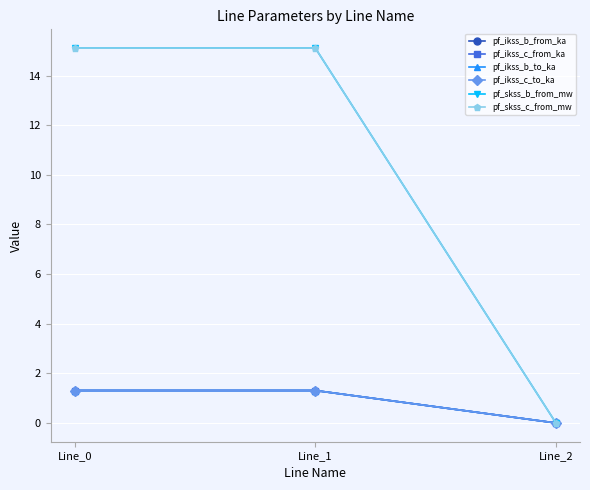

Which category has the lowest value in the pf_skss_c_from_mw series?

Line_2